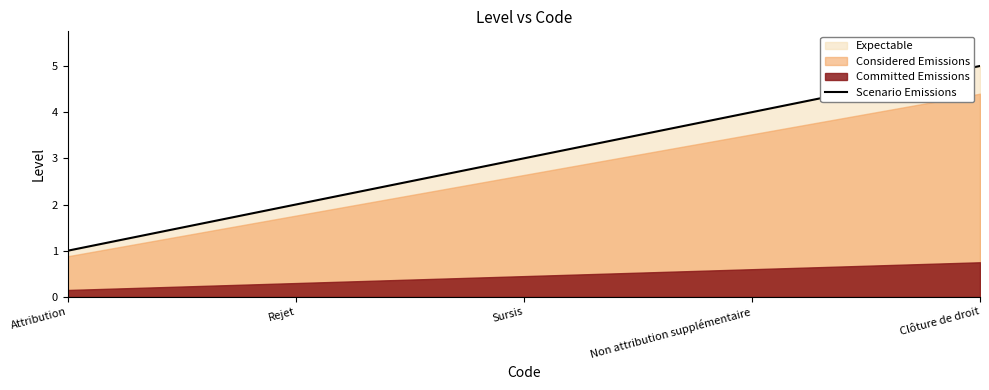

What is the change in value from Non attribution supplémentaire to Clôture de droit?

+1